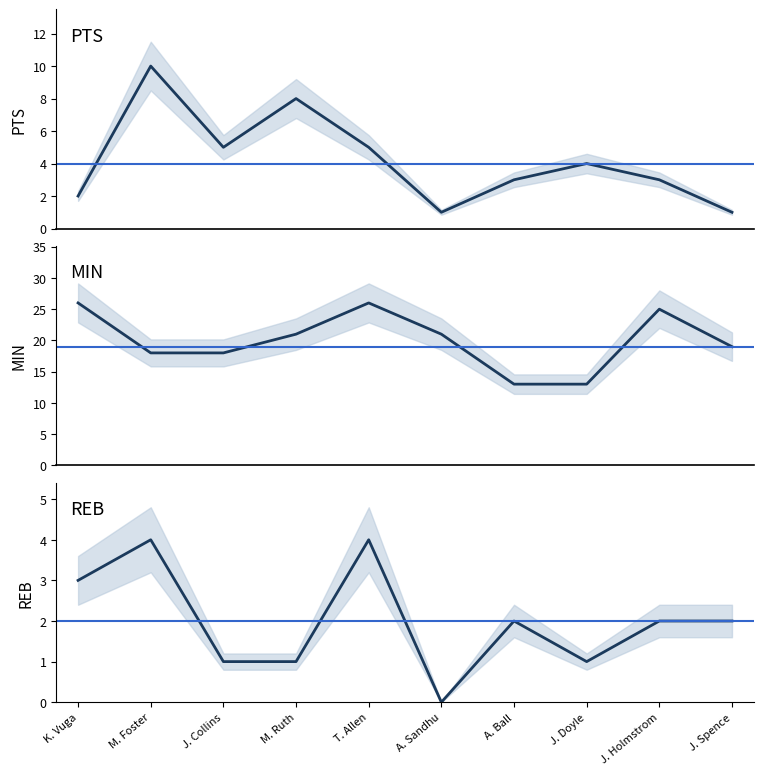

Rank the series at A. Ball from highest to lowest value.

MIN, PTS, REB